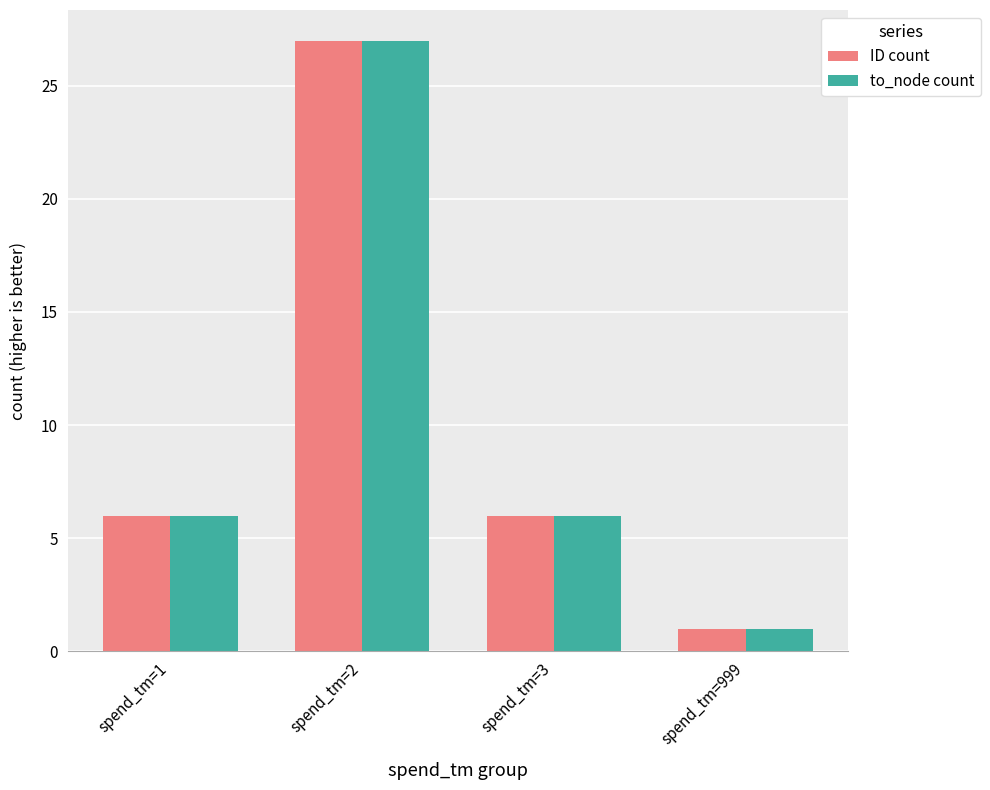

Count the number of categories in the chart.

4